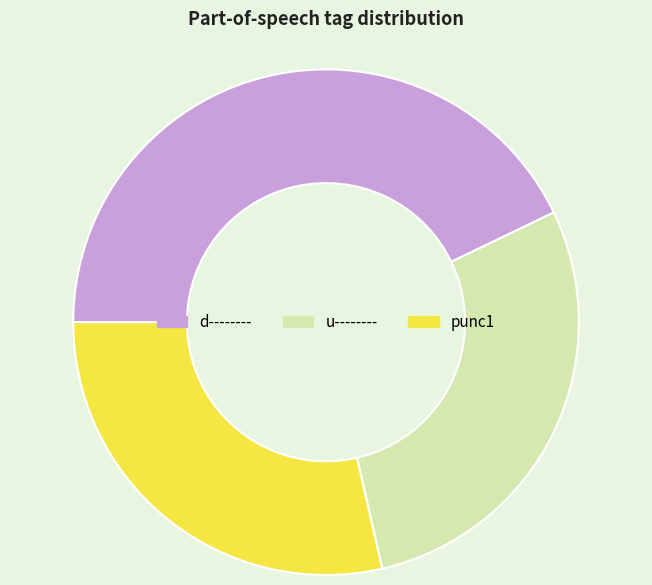

Between u-------- and d--------, which is larger?

d--------